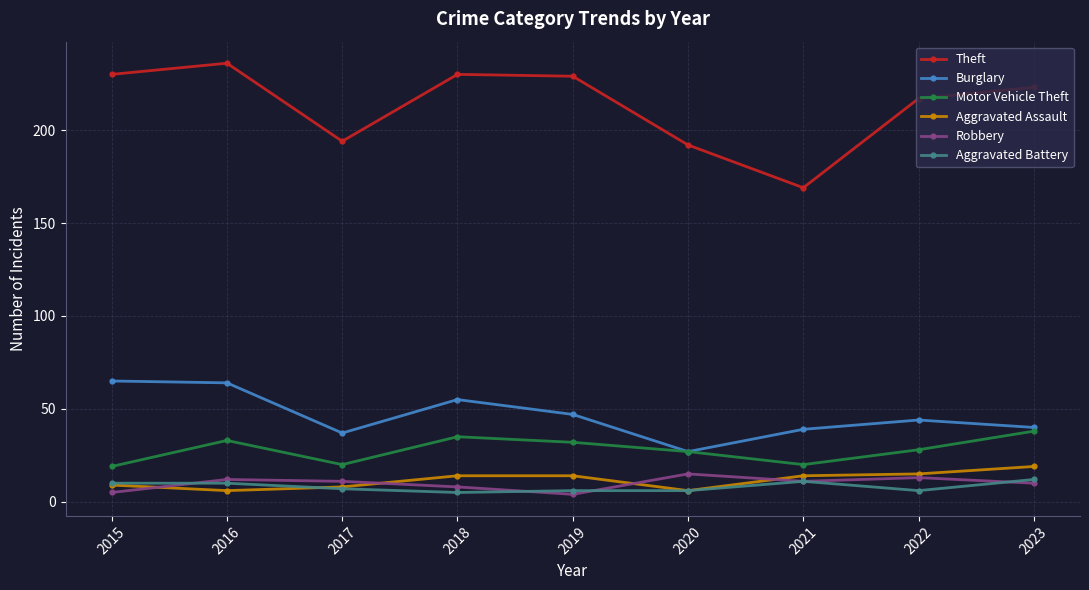

What value does the Aggravated Assault series have at 2023?

19